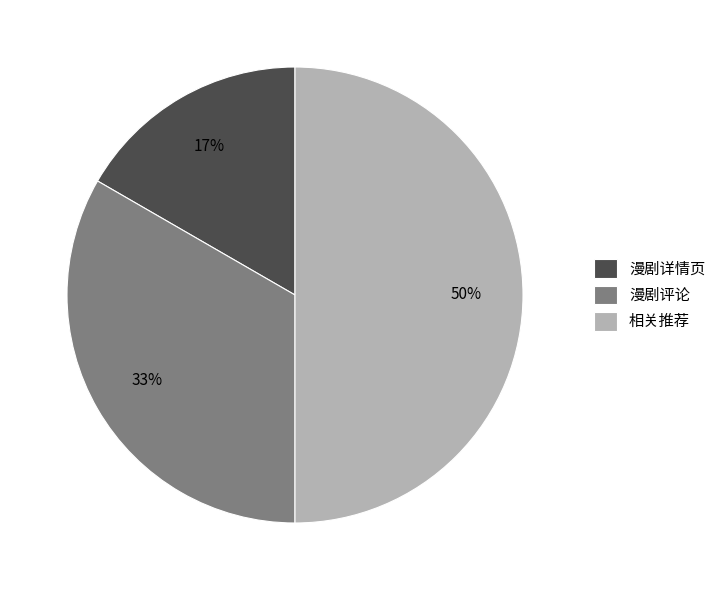

True or false: 相关推荐 accounts for 50% of the total.

True